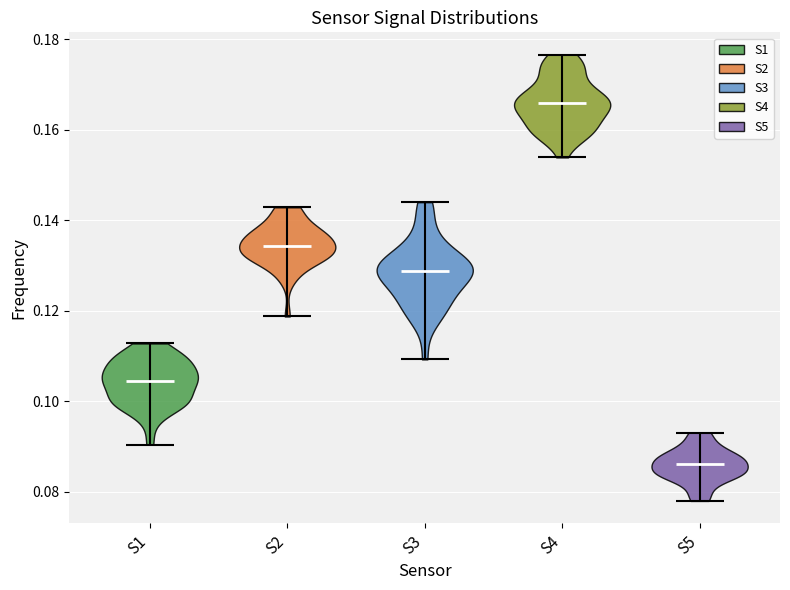

Reading left to right, read every violin against the y-axis: where its median line is, and the lowest and highest points it reaches. The values are not printed on the chart, so give them approximately, as read against the axis.

S1: median line 0.104, lowest point 0.090, highest point 0.112
S2: median line 0.134, lowest point 0.118, highest point 0.142
S3: median line 0.128, lowest point 0.110, highest point 0.144
S4: median line 0.166, lowest point 0.154, highest point 0.176
S5: median line 0.086, lowest point 0.078, highest point 0.094